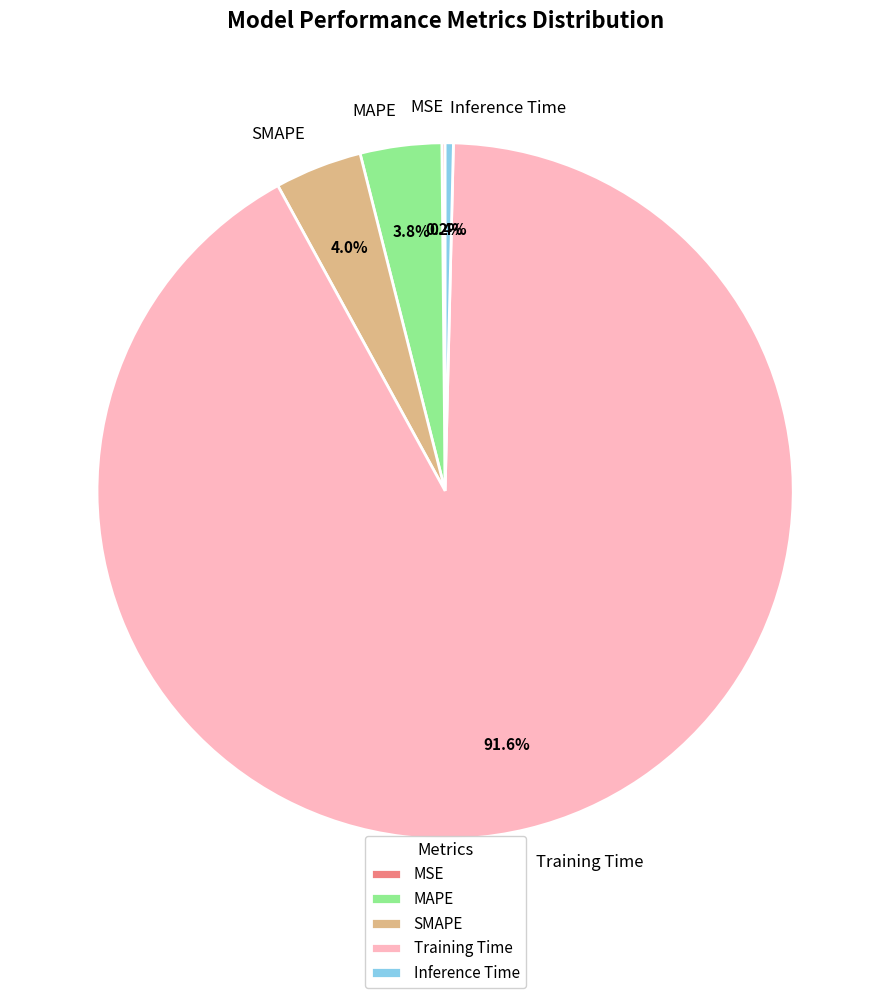

What is the largest slice in the pie chart?

Training Time